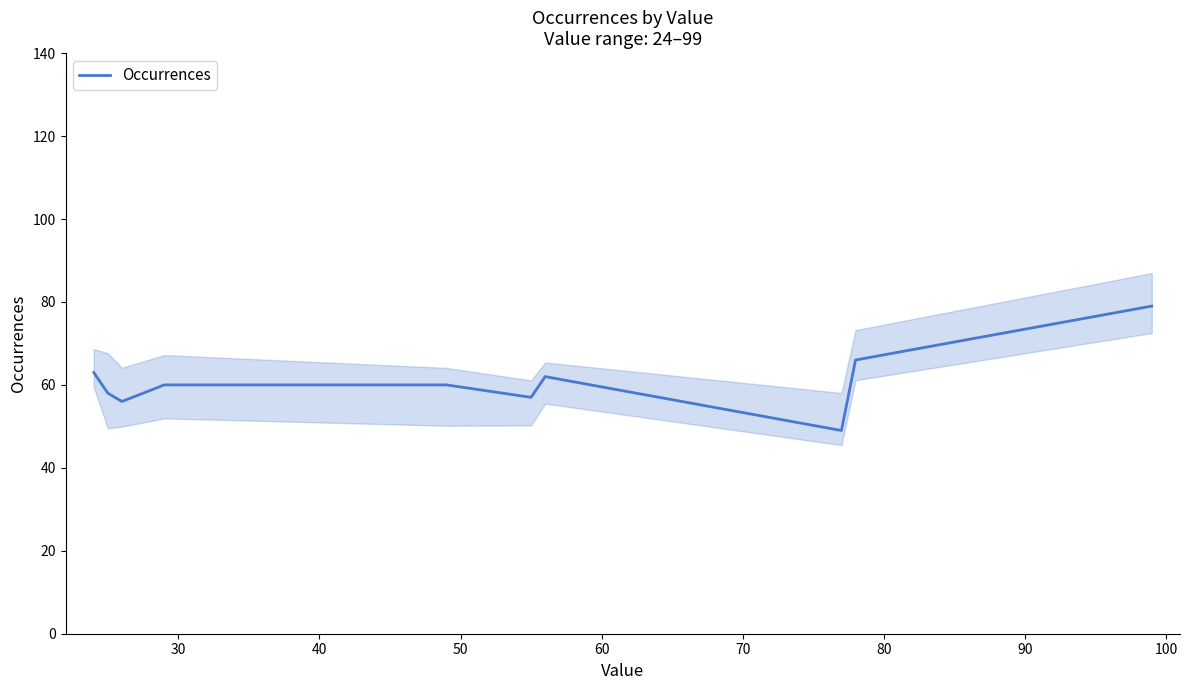

What is the highest value of the Occurrences series?

79